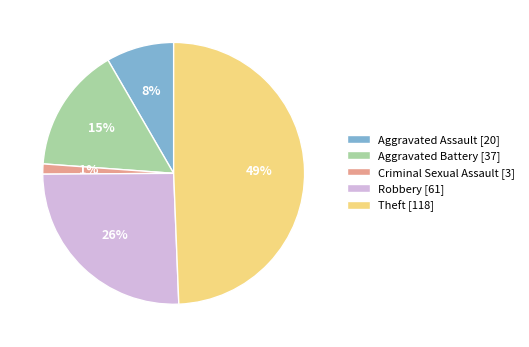

To the nearest percent, what is the difference between the largest and smallest slice percentages?

48%